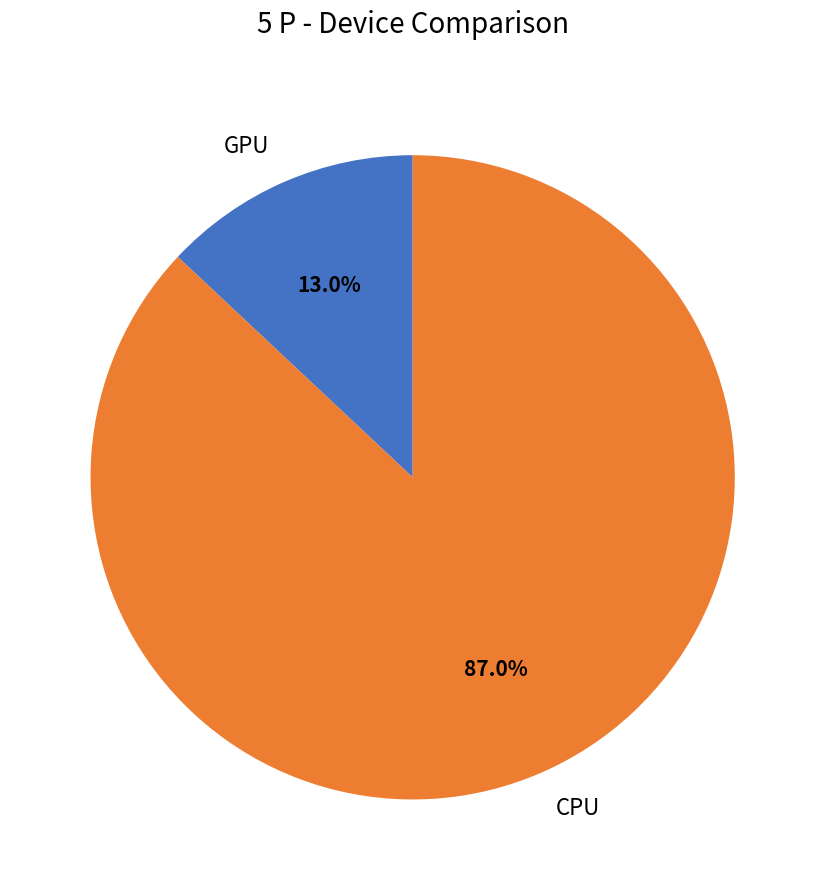

How many slices are in this pie chart?

2